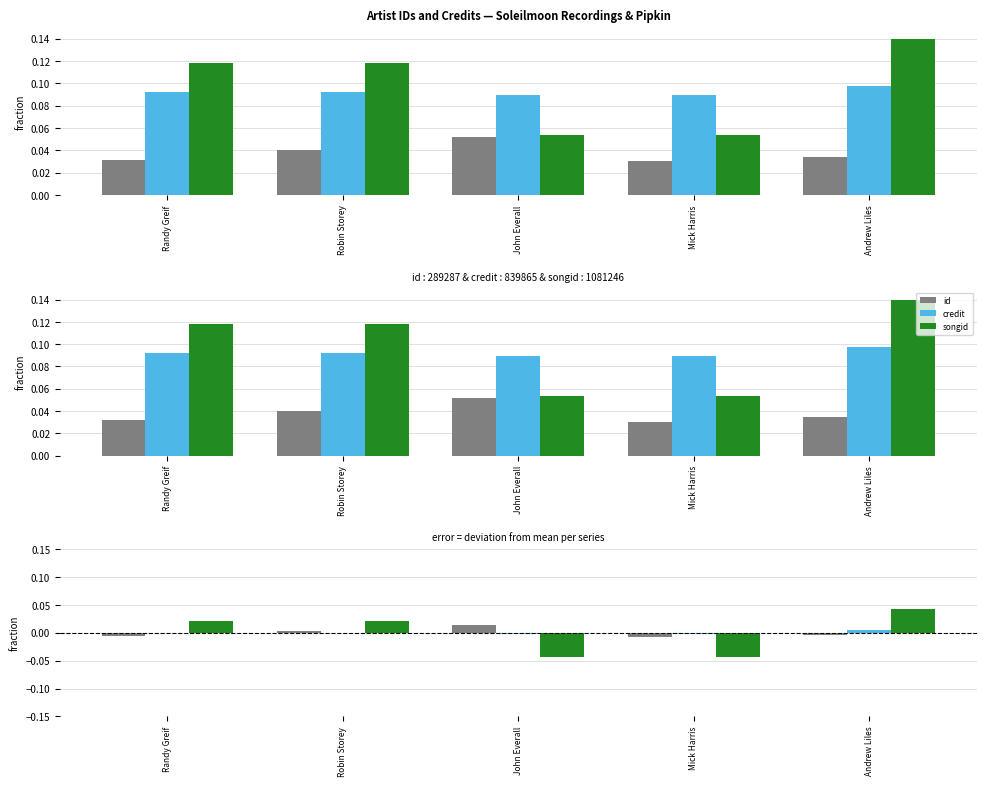

At which category is the sum across all series the highest?

Andrew Liles